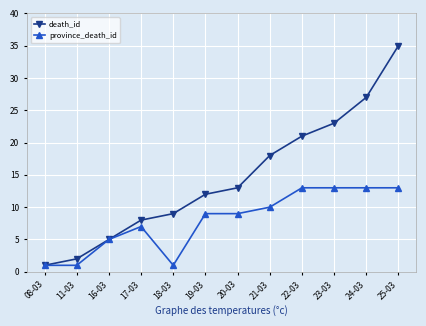

Reading left to right, what are all the values shown in this chart?

death_id: 1	2	5	8	9	12	13	18	21	23	27	35
province_death_id: 1	1	5	7	1	9	9	10	13	13	13	13